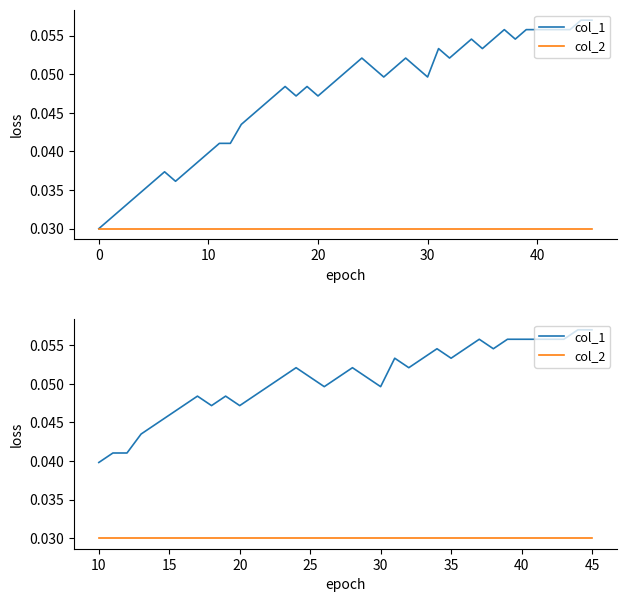

At how many categories does at least one series exceed 0?

36